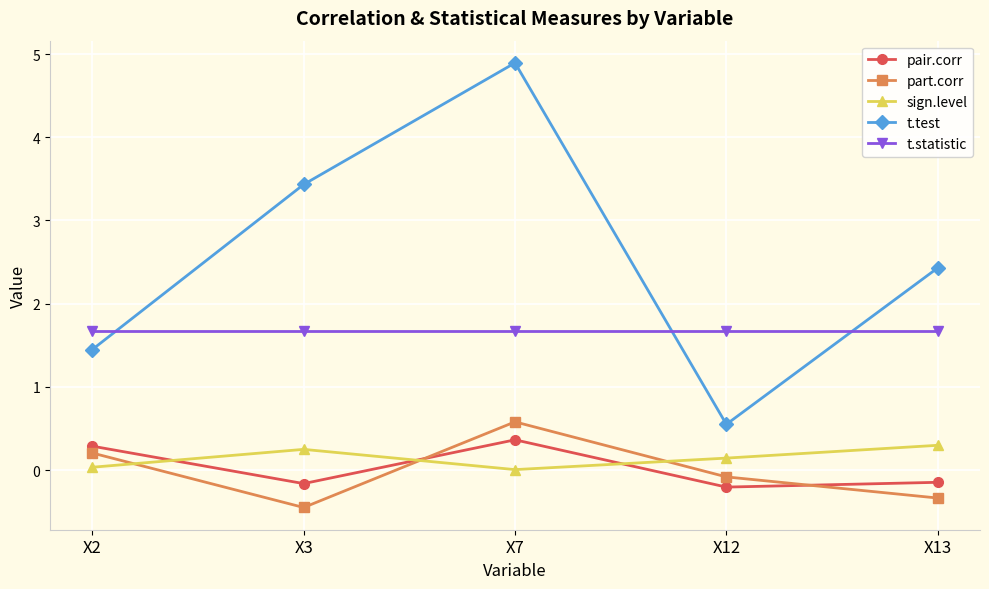

What is the difference between the maximum and minimum values in the t.test series?

4.3